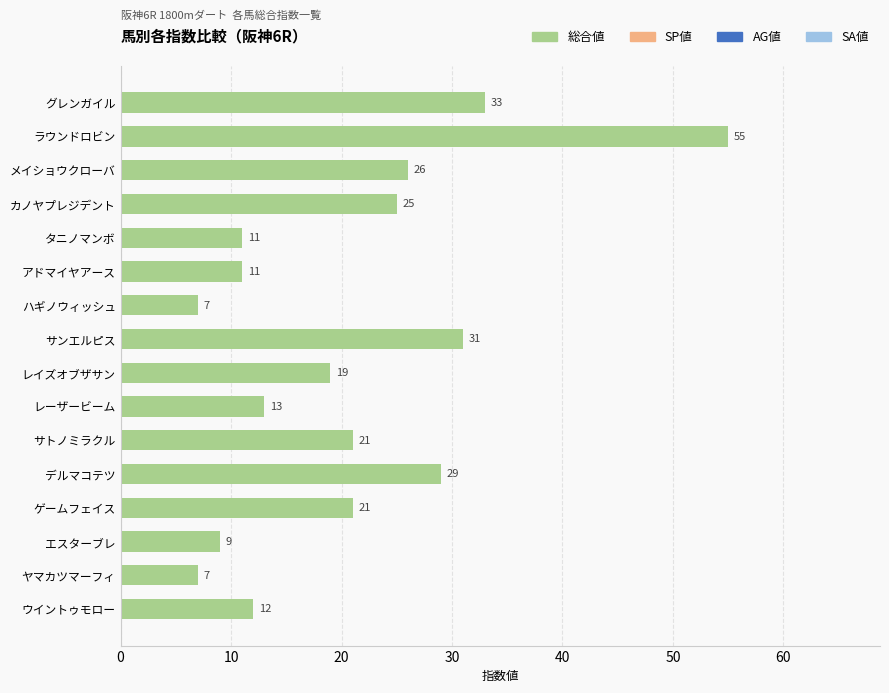

What is the change in value from サンエルピス to ヤマカツマーフィ?

-24